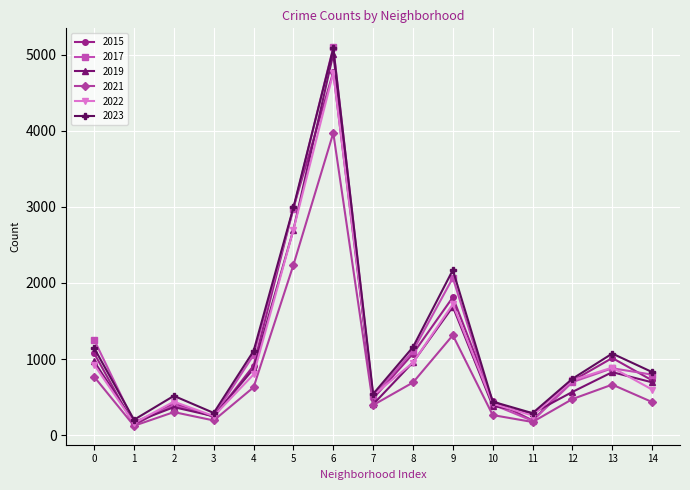

What is the maximum value shown in the chart?

5096